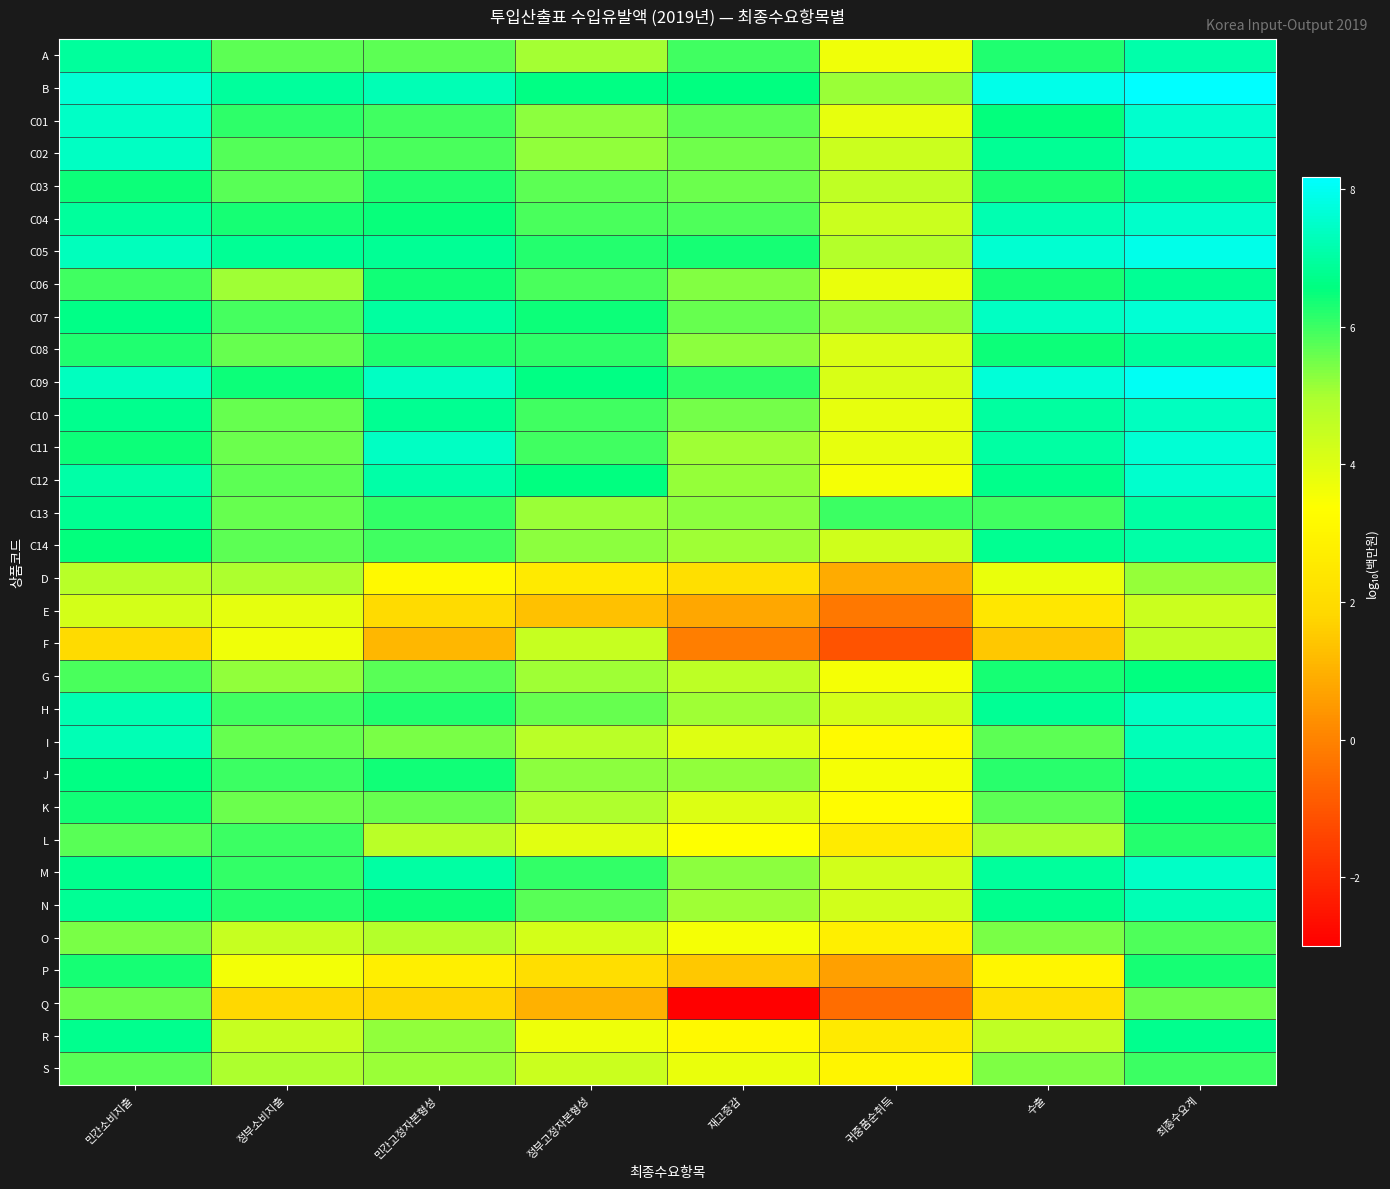

Which series has the largest total across all categories?

B